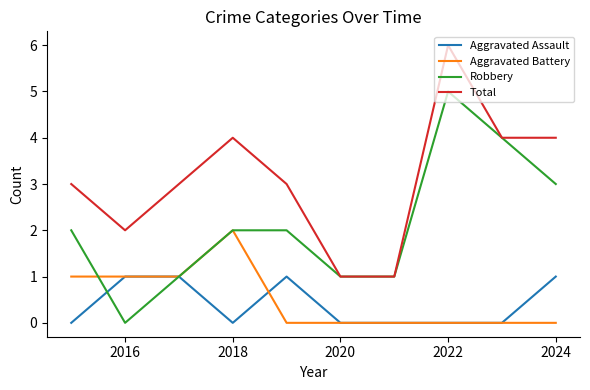

True or false: Aggravated Battery and Total cross at least once.

False